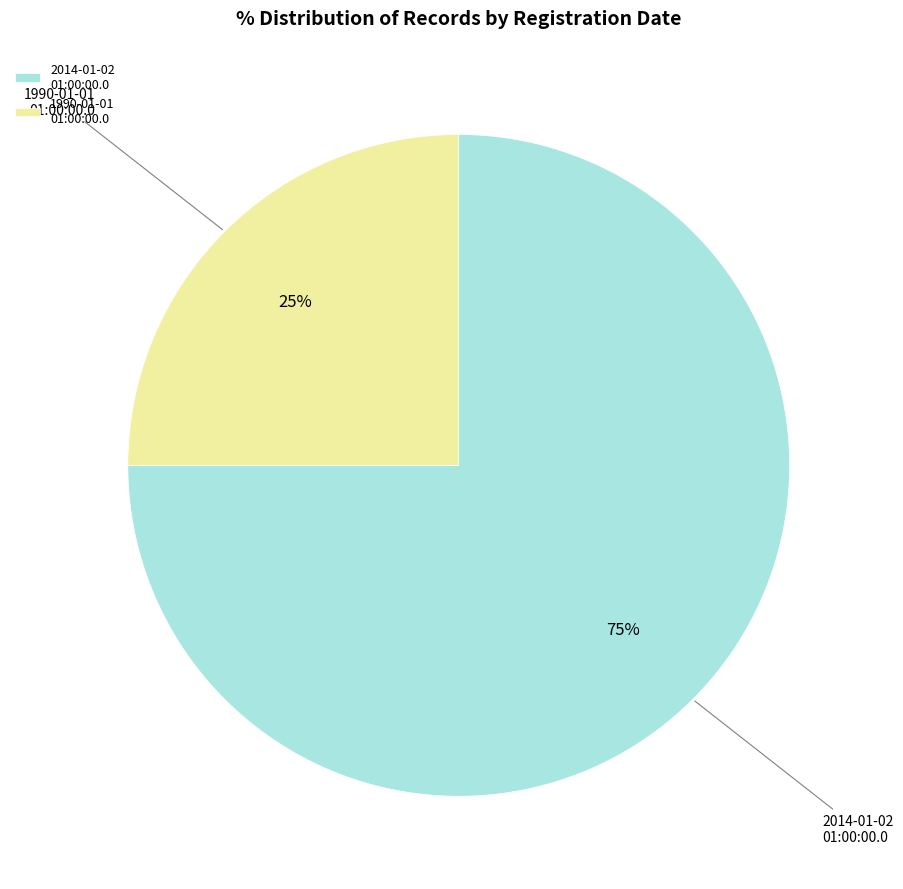

Which slice represents more than half of the pie?

2014-01-02 01:00:00.0